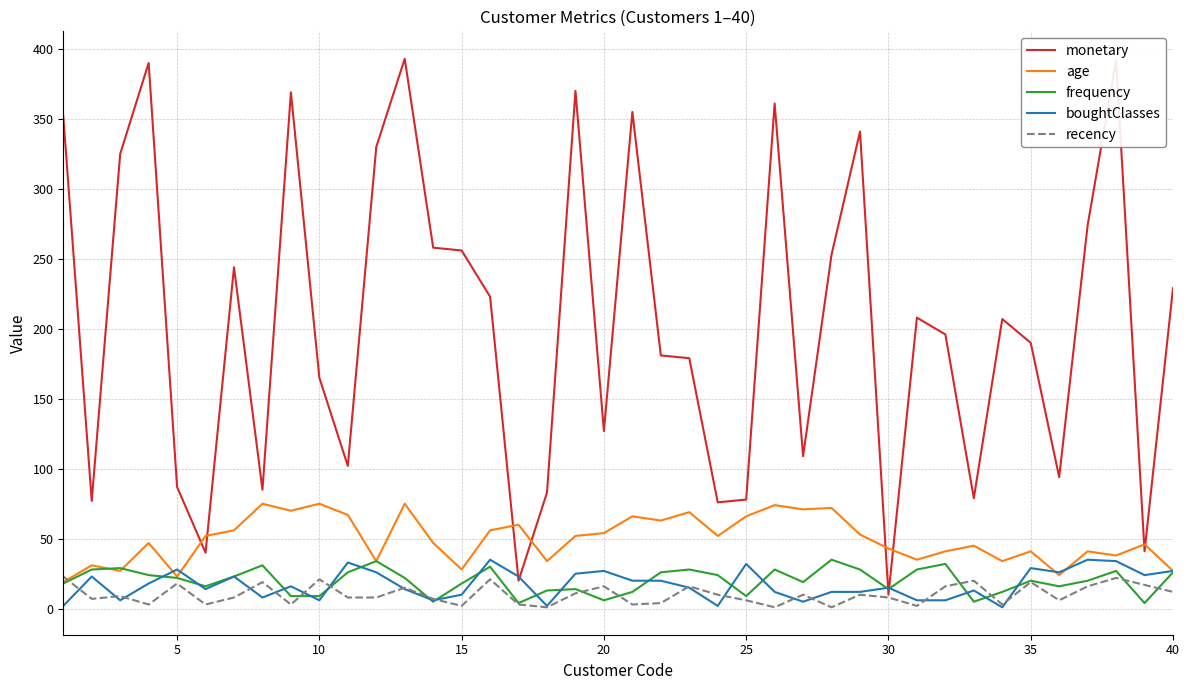

What is the sum of all recency values?

408